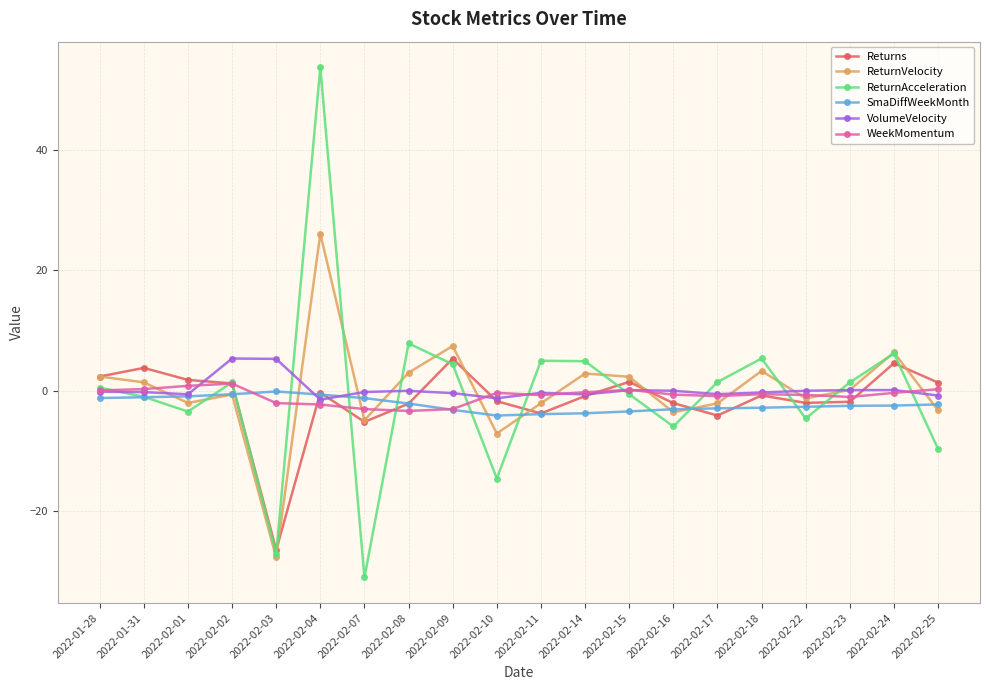

What is the label of the 8th point from the right?

2022-02-15